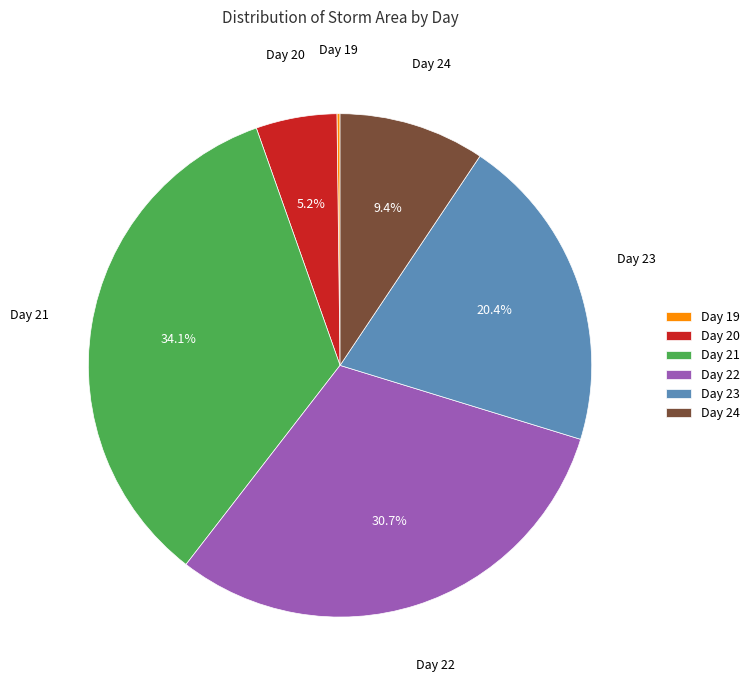

To the nearest percent, what is the average slice percentage?

17%